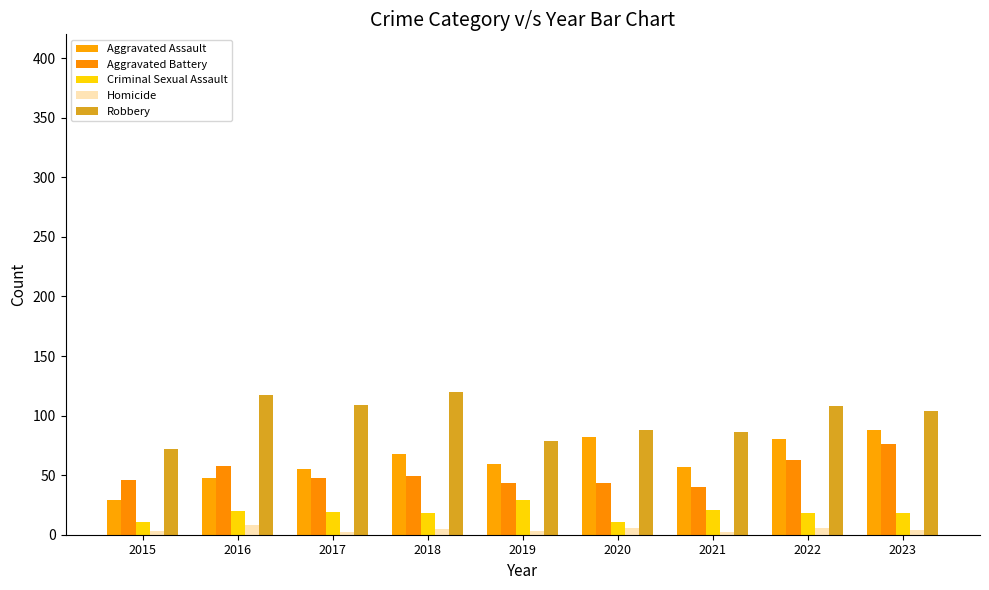

What is the value of the Criminal Sexual Assault bar at the 2nd from the left?

20